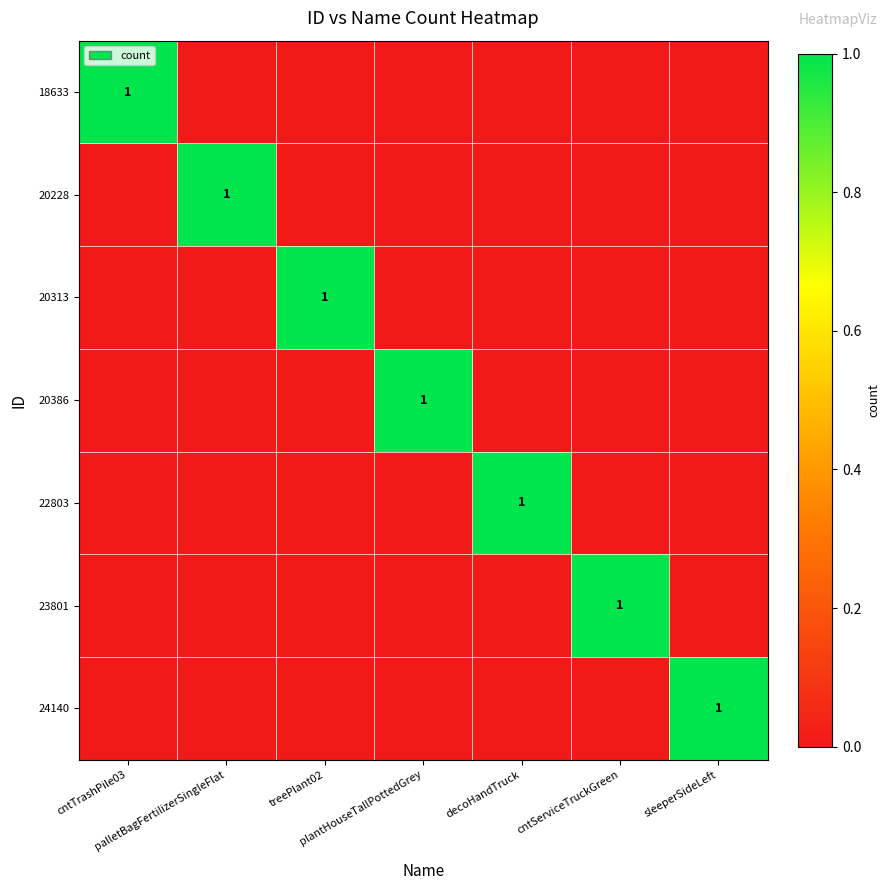

List the labels in order of 18633 value, largest first.

cntTrashPile03, palletBagFertilizerSingleFlat, treePlant02, plantHouseTallPottedGrey, decoHandTruck, cntServiceTruckGreen, sleeperSideLeft